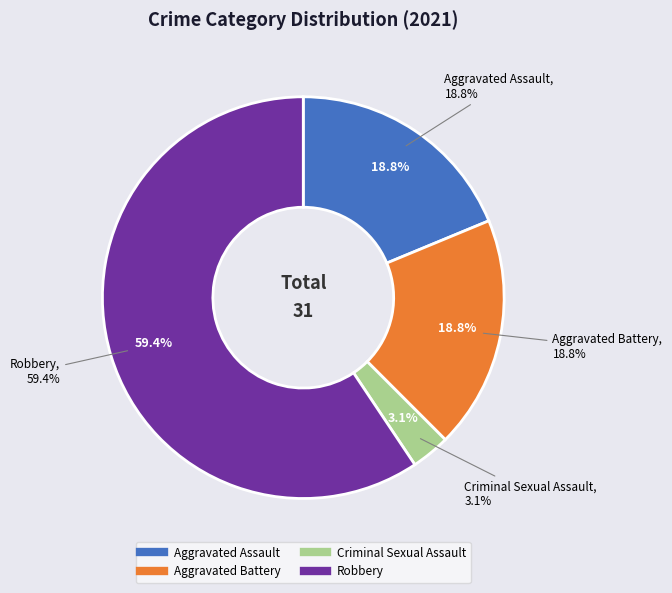

Is there any slice that represents more than half of the pie?

Yes